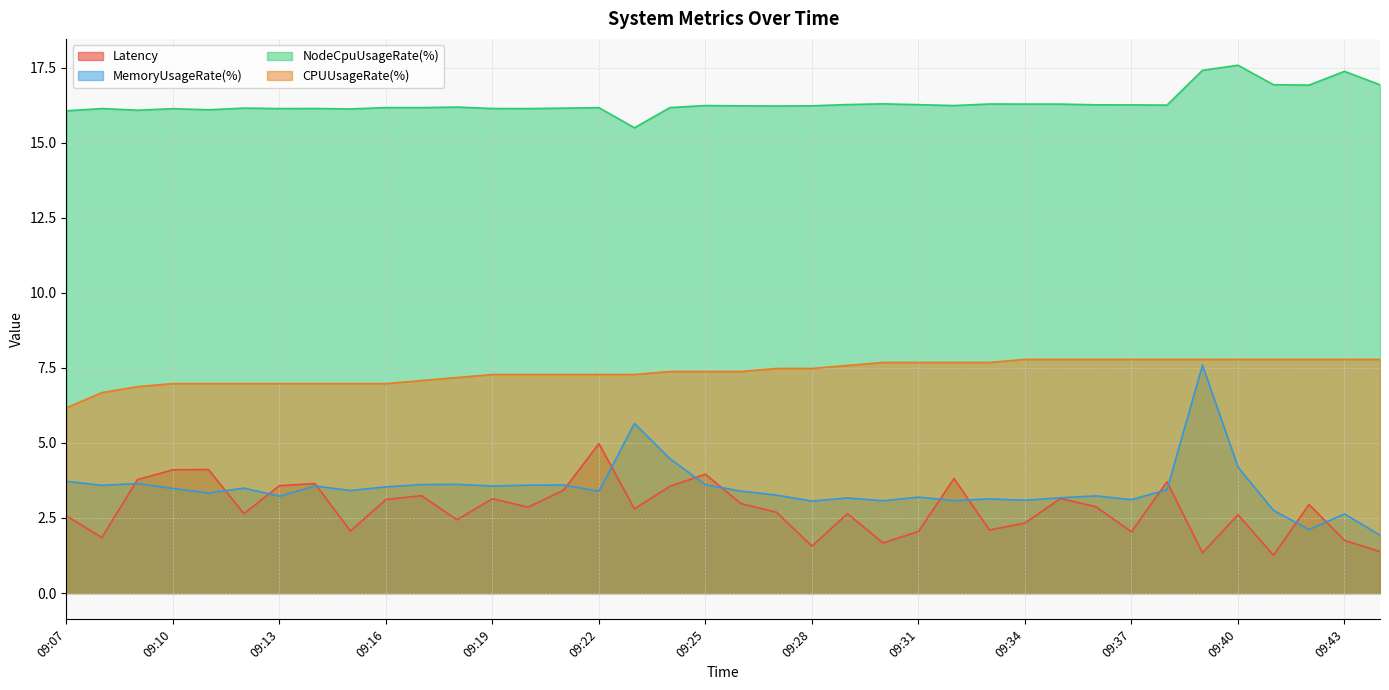

True or false: MemoryUsageRate(%) and NodeCpuUsageRate(%) cross at least once.

False